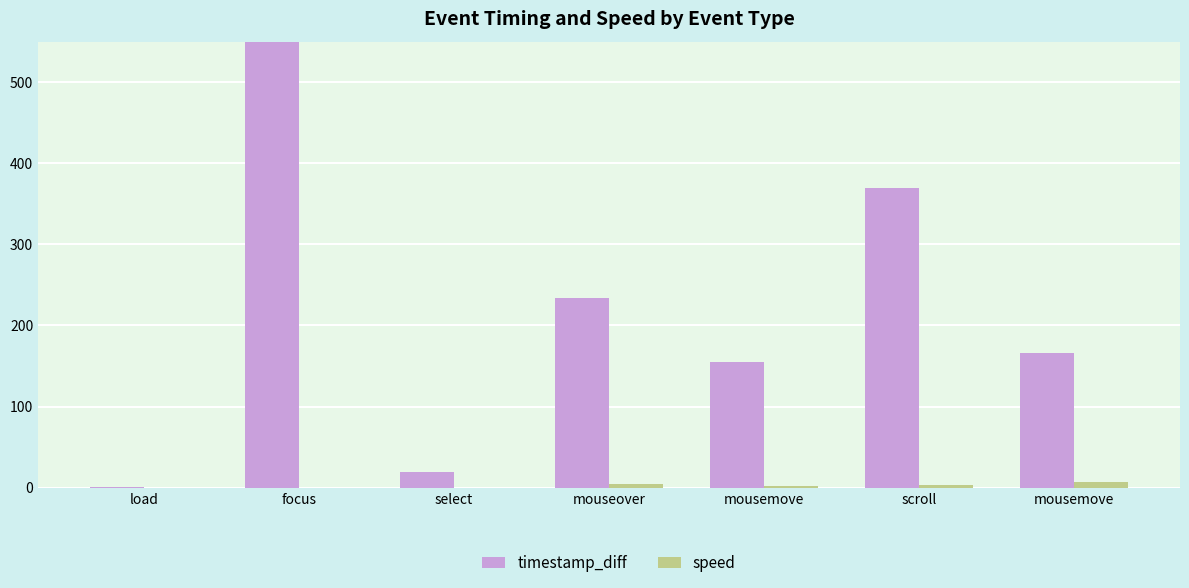

Which series has the largest total across all categories?

timestamp_diff